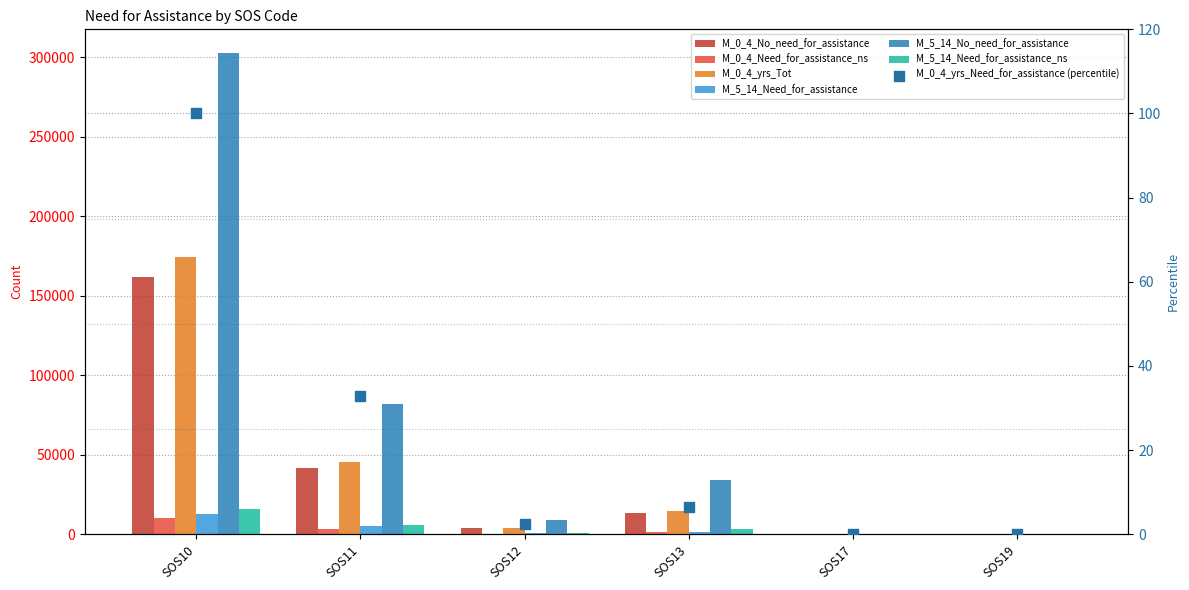

At how many categories does at least one series exceed 151606?

1